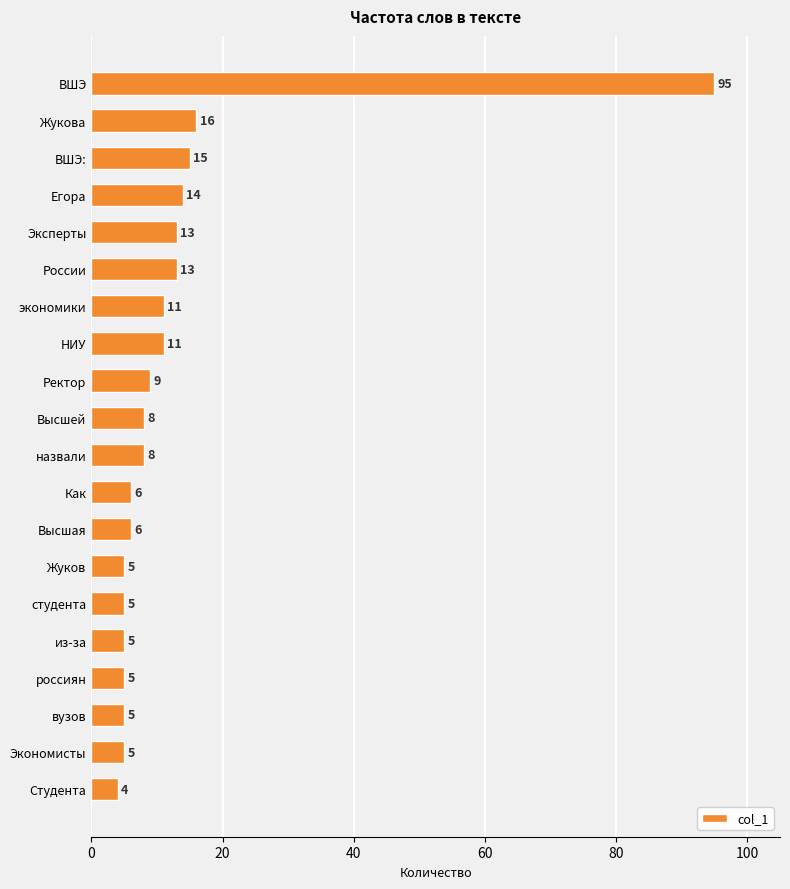

Count the number of data series in this chart.

1